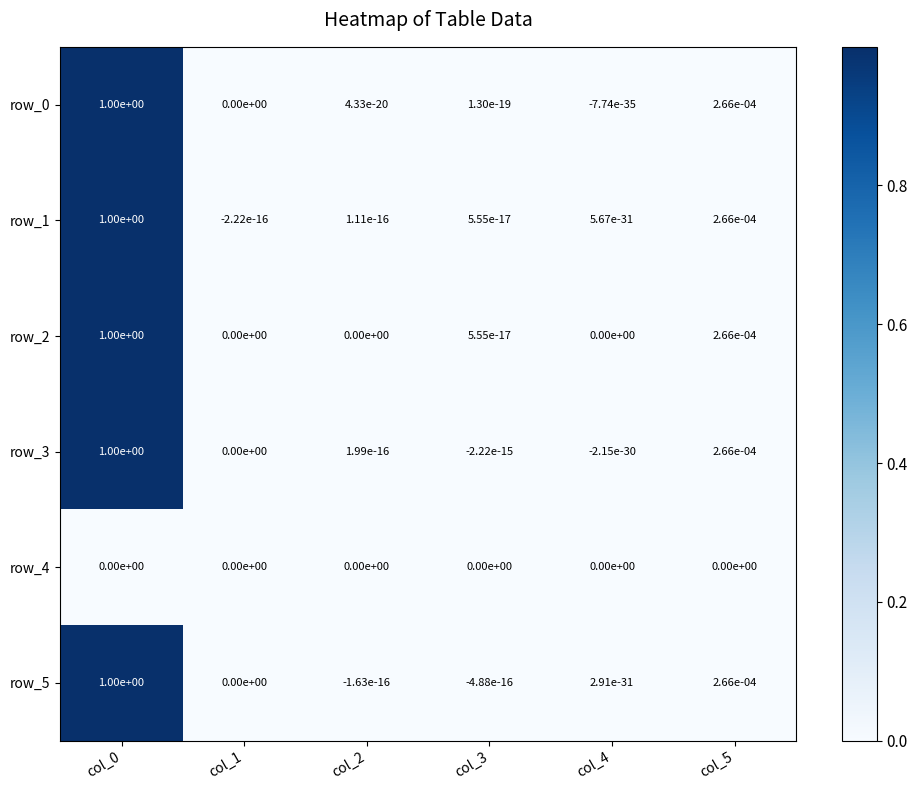

Is the value of row_2 at col_0 greater than the value of row_4 at col_5?

Yes